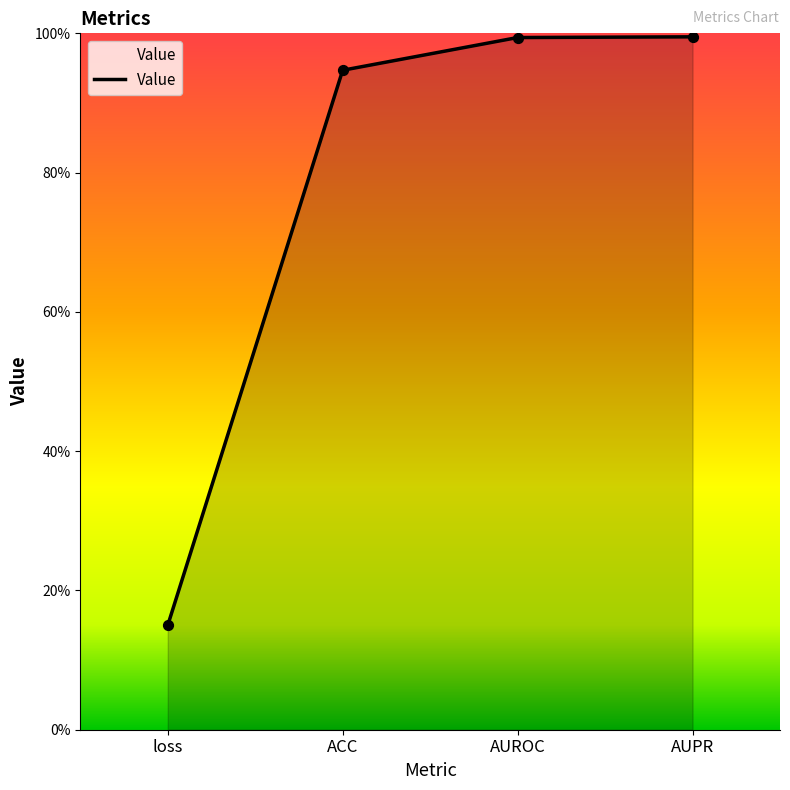

What is the change in value from loss to ACC?

+0.8